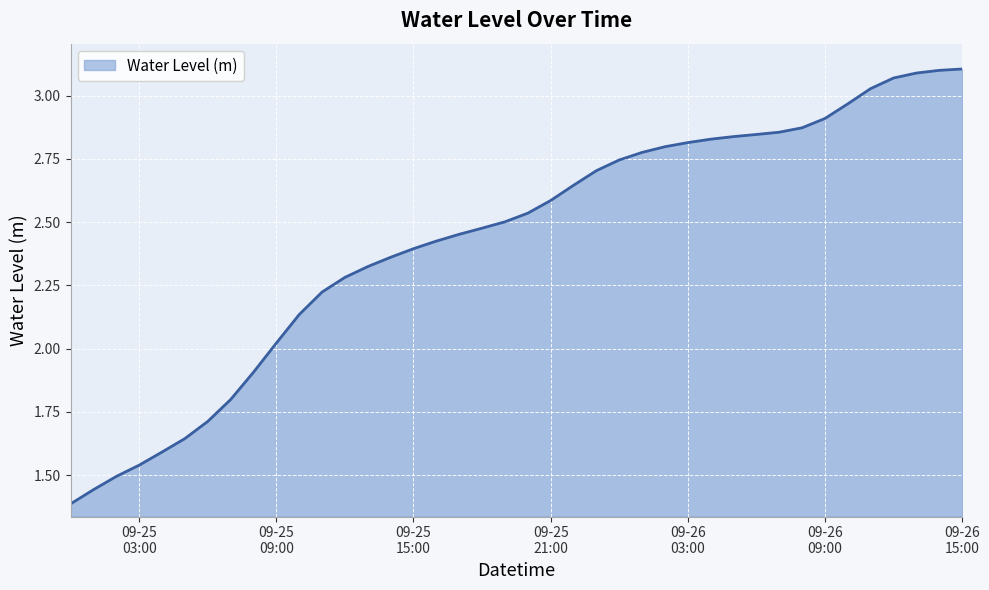

What is the difference between the maximum and minimum values?

1.7